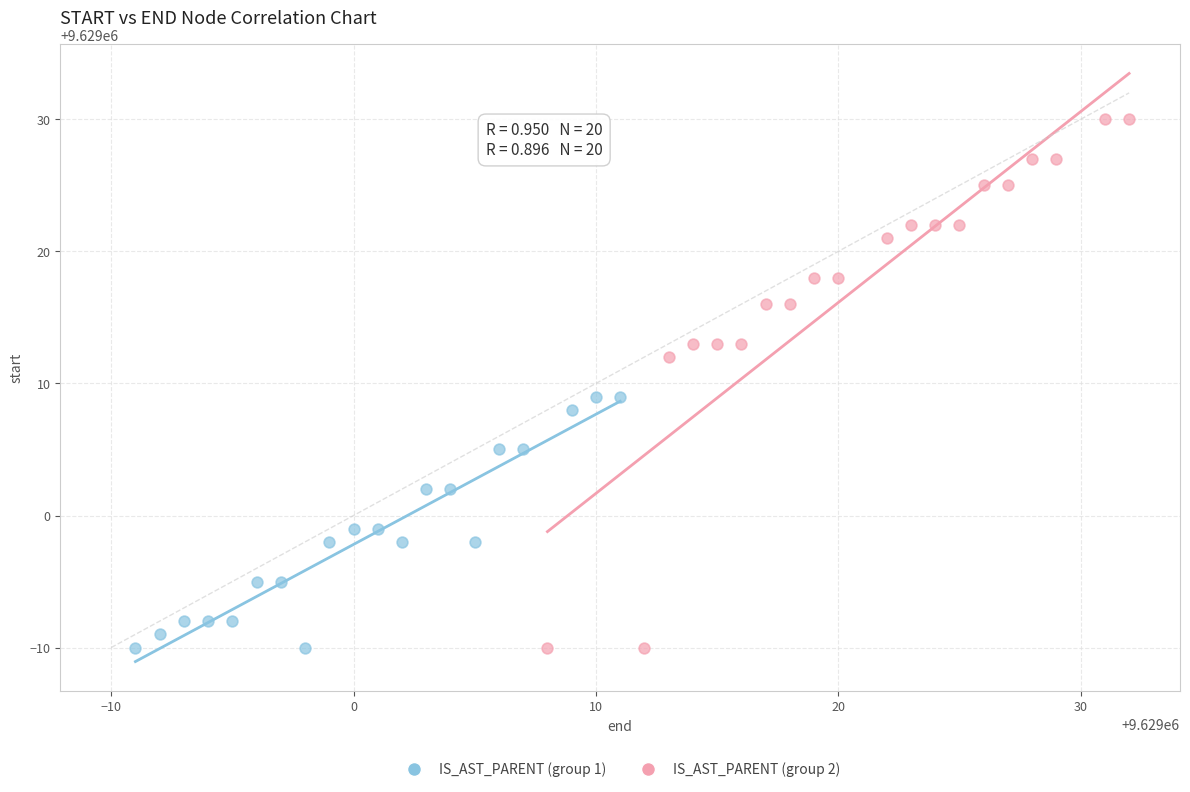

Which series has the widest spread of Y values?

IS_AST_PARENT (group 2)